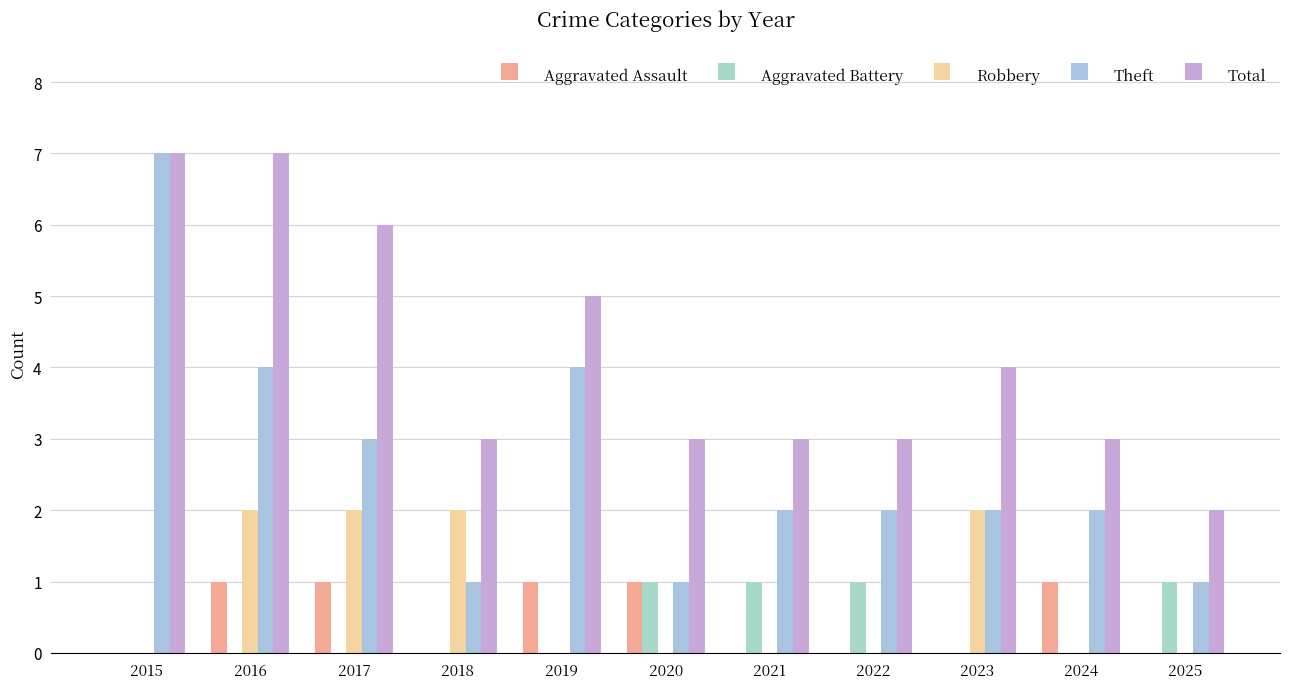

What is the difference between the highest and lowest values at 2025?

2